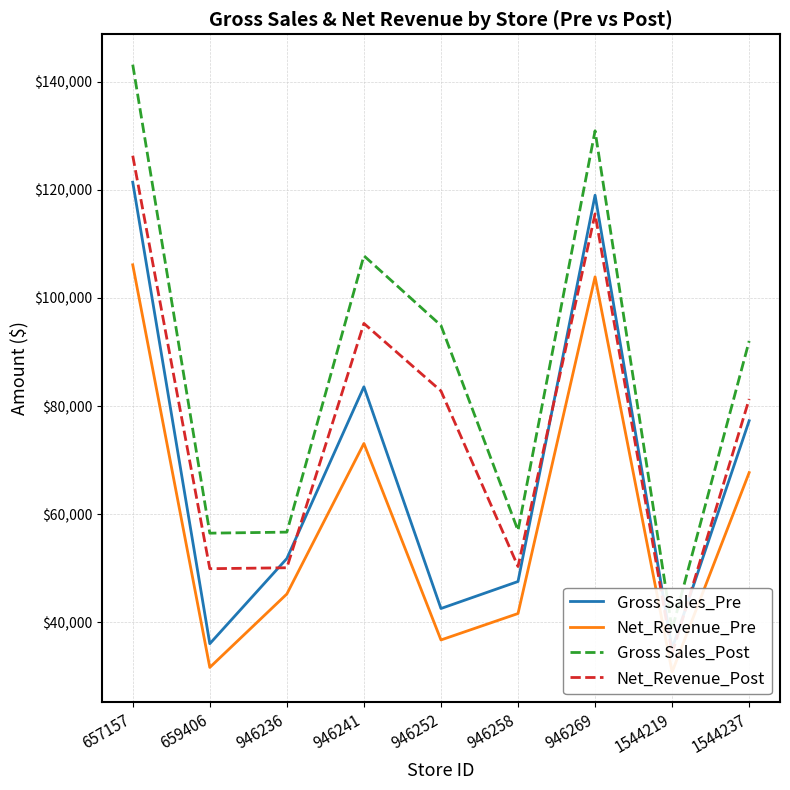

What are all the series names shown in the legend?

Gross Sales_Pre, Net_Revenue_Pre, Gross Sales_Post, Net_Revenue_Post